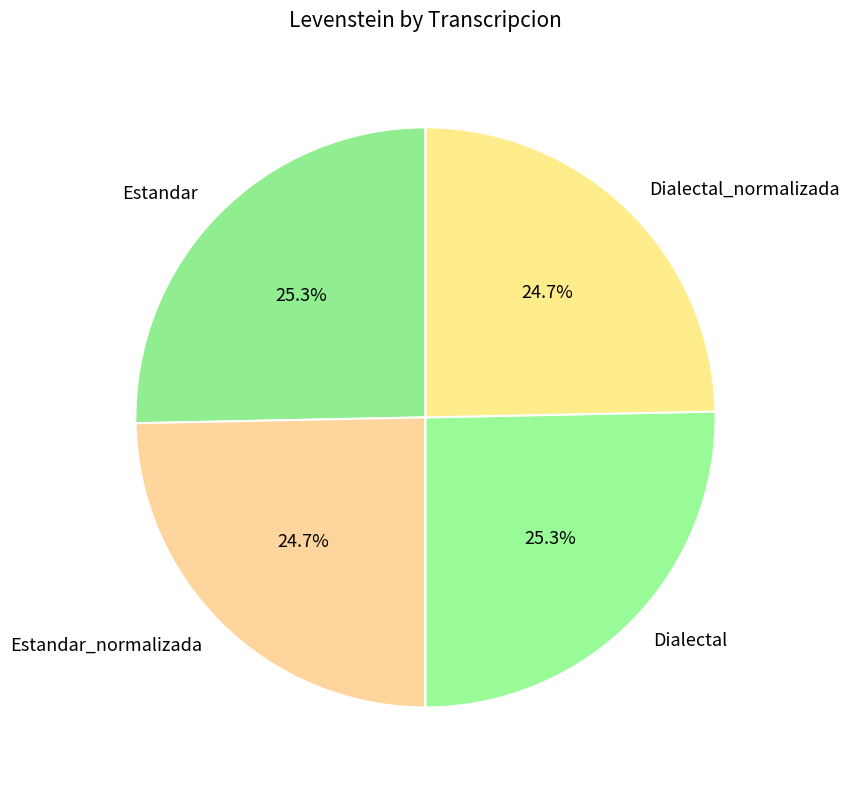

What is the total percentage of Estandar and Estandar_normalizada?

50.0%